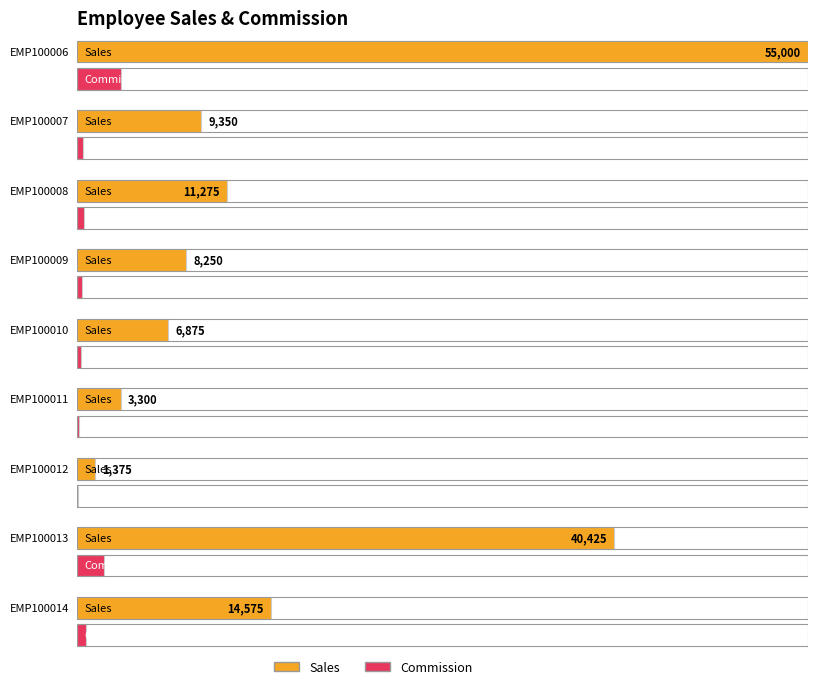

What is the value of the Commission bar at the 6th from the left?

165.0